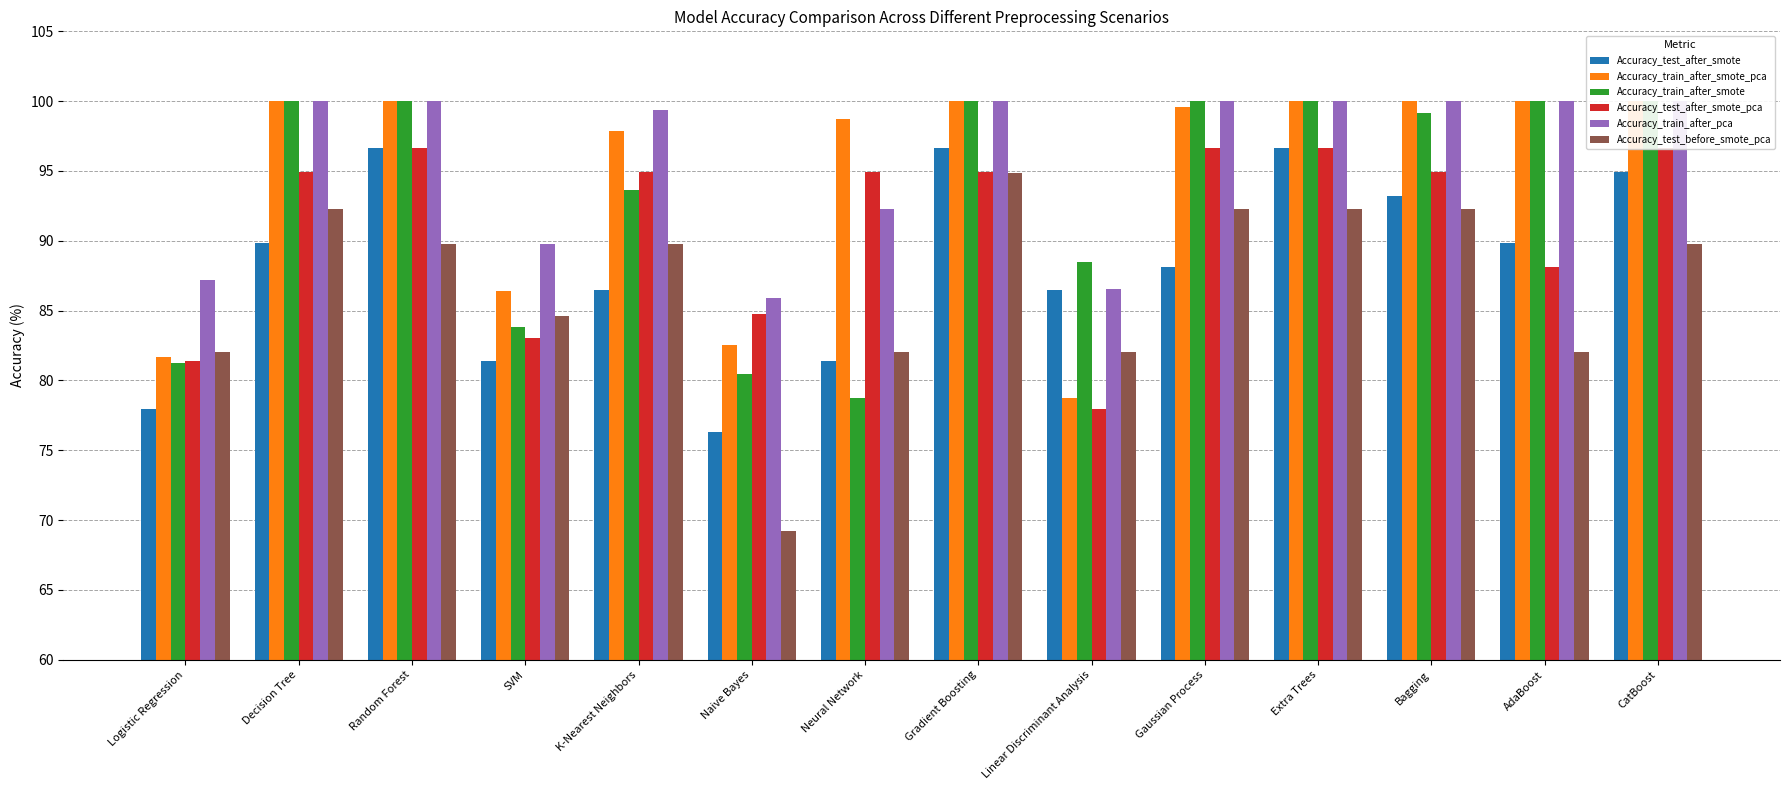

Which has a higher value, AdaBoost or Decision Tree?

AdaBoost